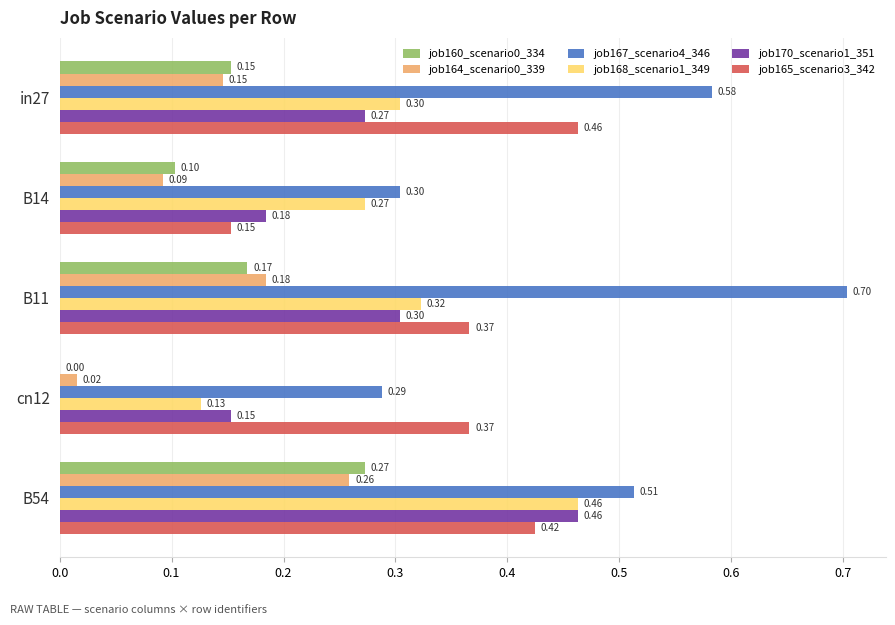

How many positive values does the job160_scenario0_334 series have?

4